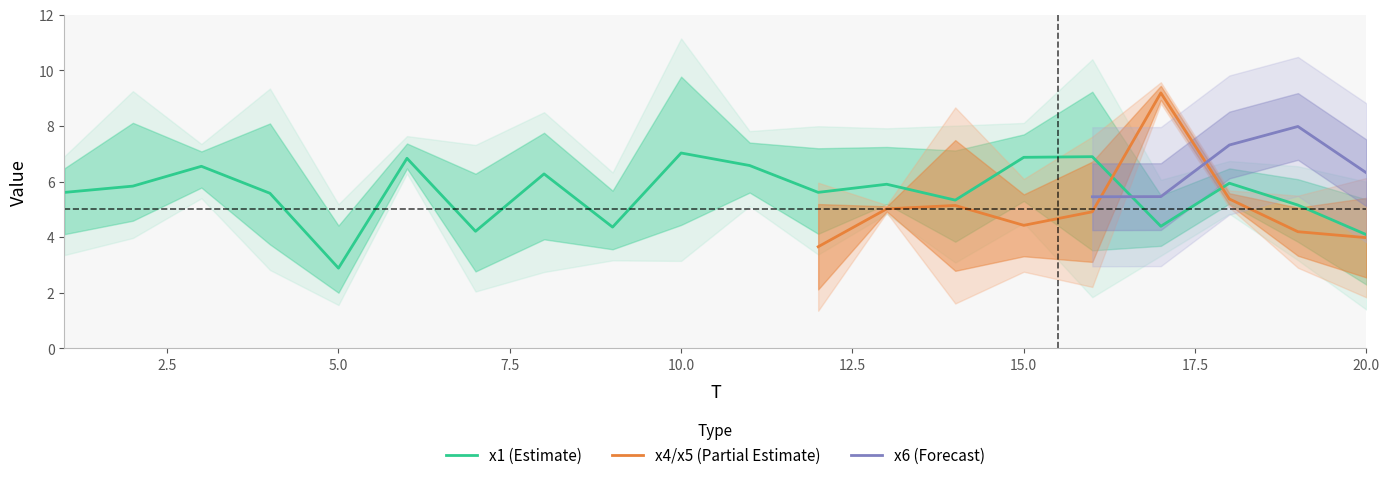

True or false: x4 and x6 intersect in this chart.

True